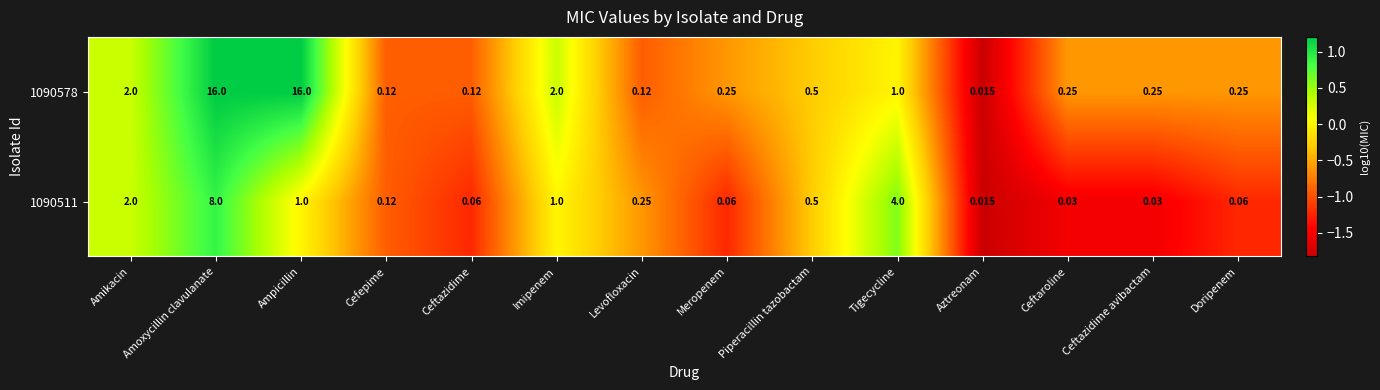

At which label does 1090511 reach its peak?

Amoxycillin clavulanate